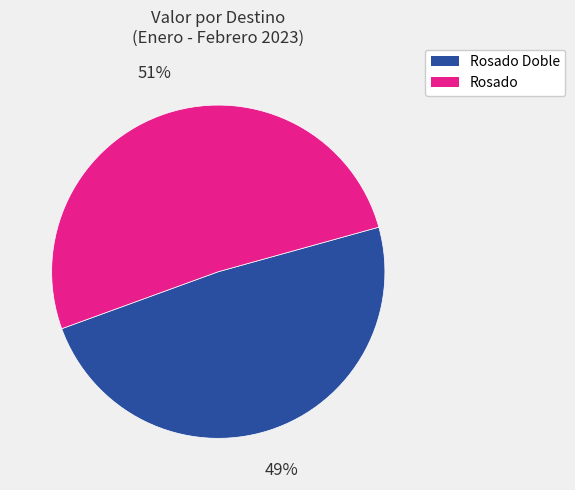

To the nearest percent, what is the average slice percentage?

50%